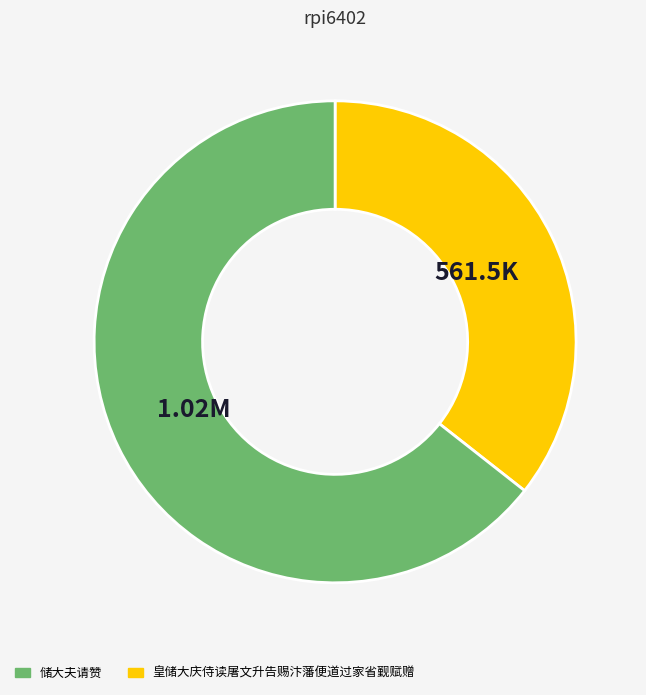

Does any single category account for the majority?

Yes